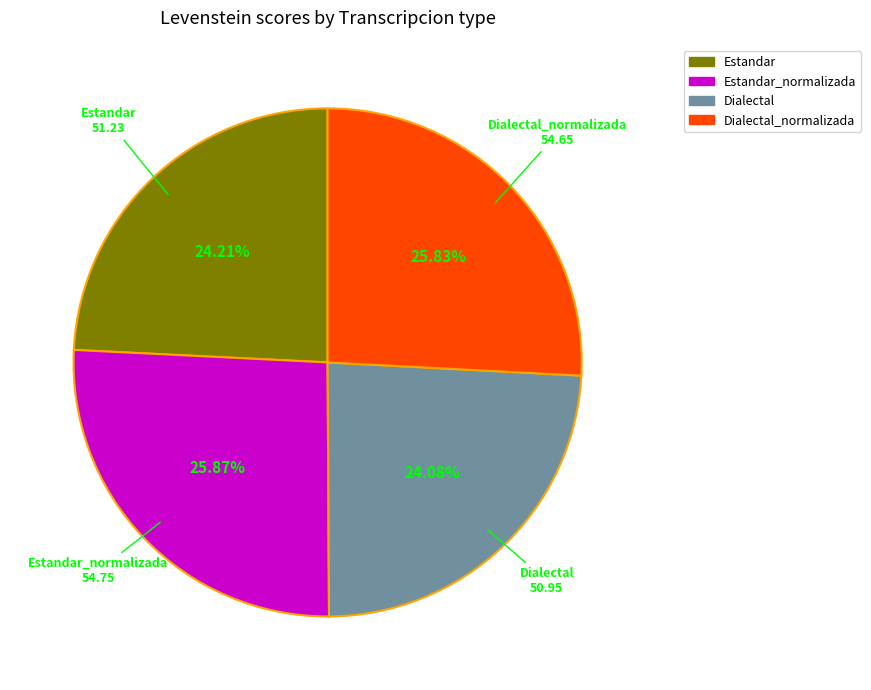

To the nearest percent, what is the difference between the largest and smallest slice percentages?

2%